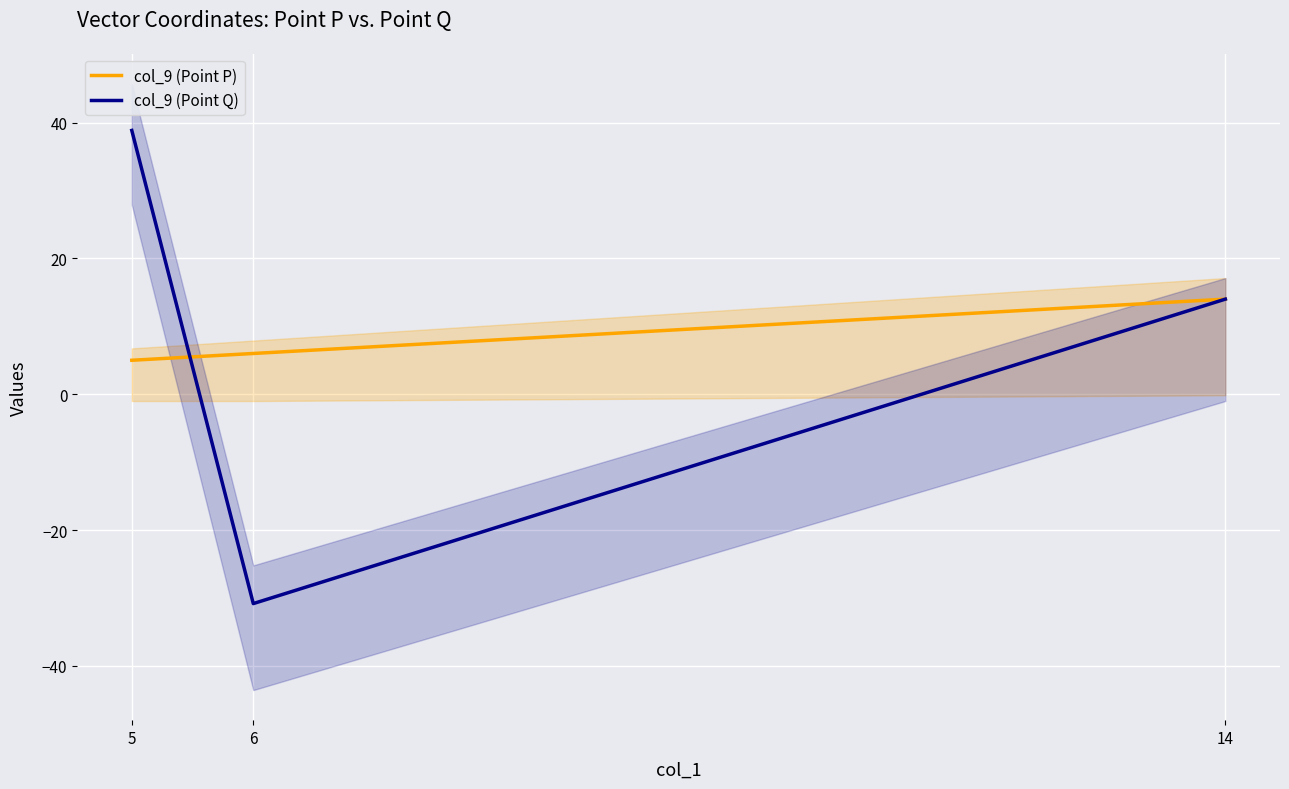

At which label is col_9 (Point P) closest to 9?

6